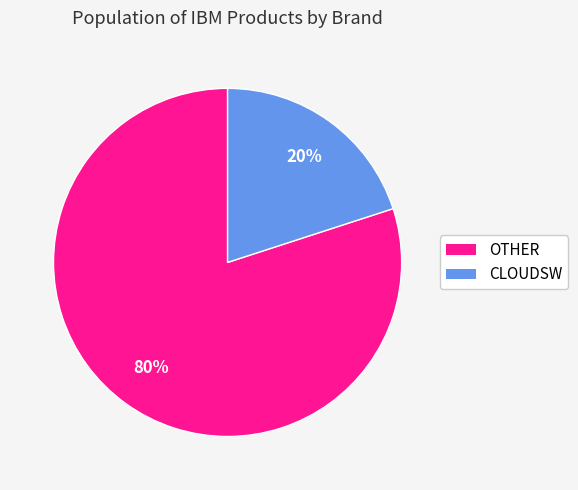

Which has a higher value, CLOUDSW or OTHER?

OTHER